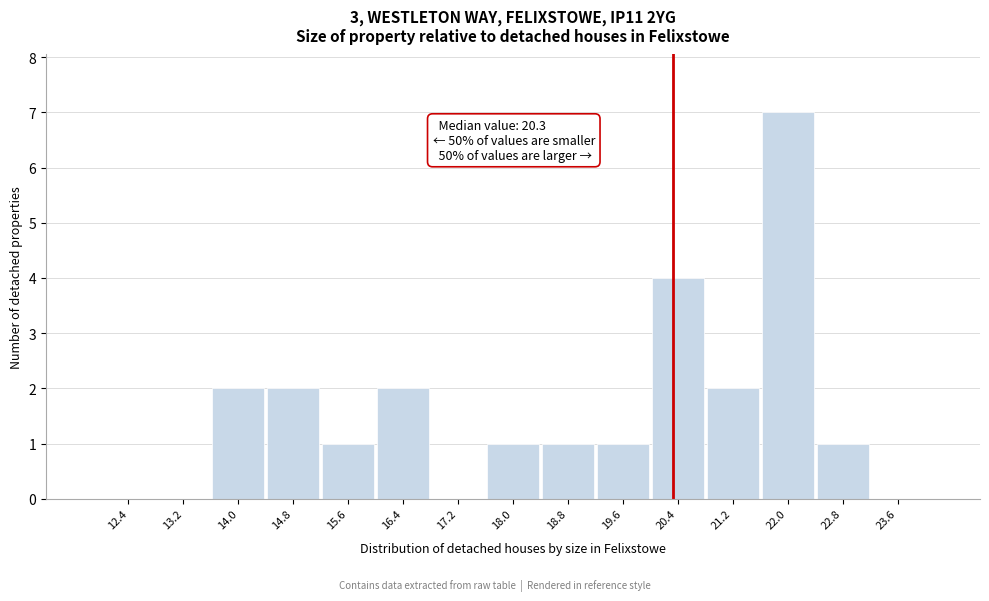

Over which range of the x-axis is the bar tallest?

21.6 to 22.4